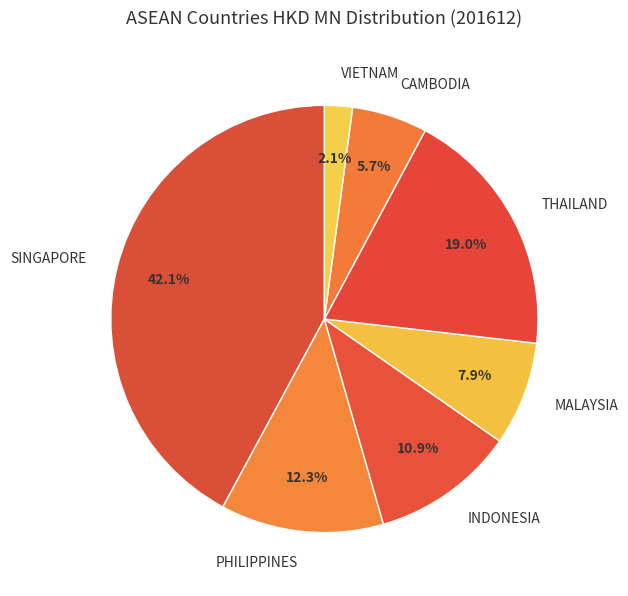

Count the number of slices in the pie.

7